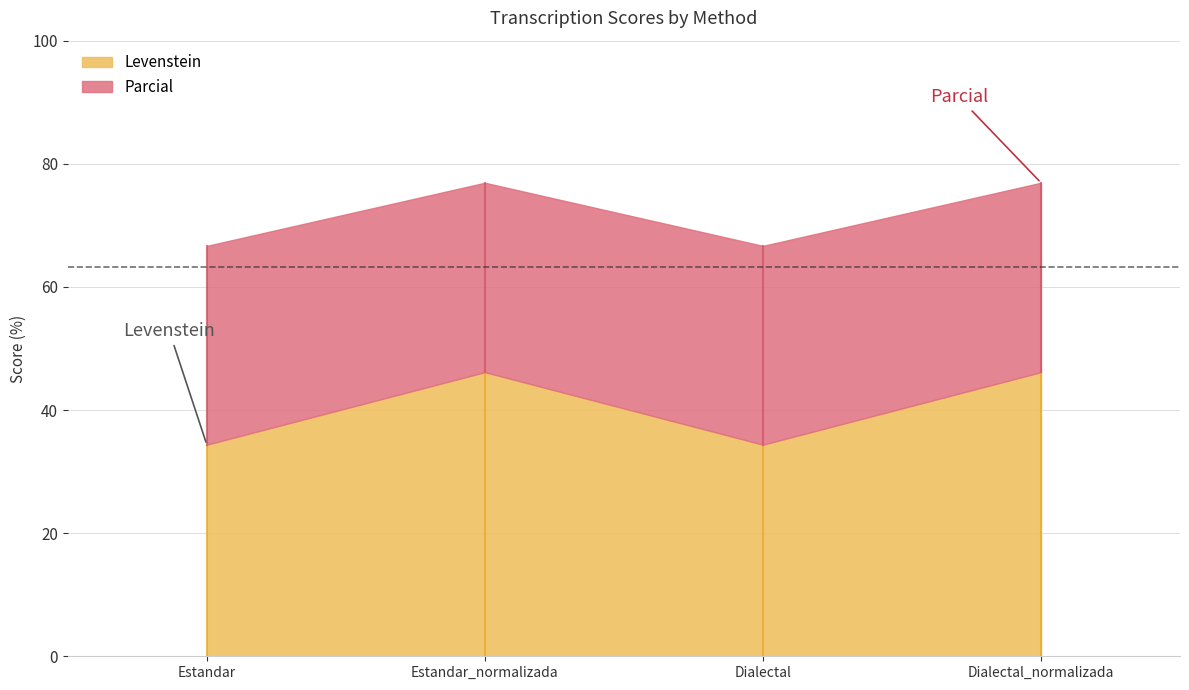

How many values in the Parcial series exceed 76?

2